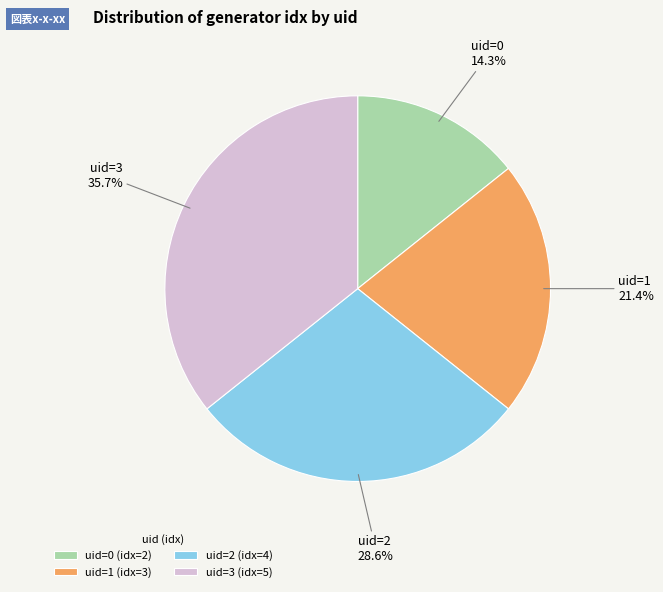

Approximately how many times larger is the value at uid=2 (idx=4) compared to uid=3 (idx=5)?

0.8